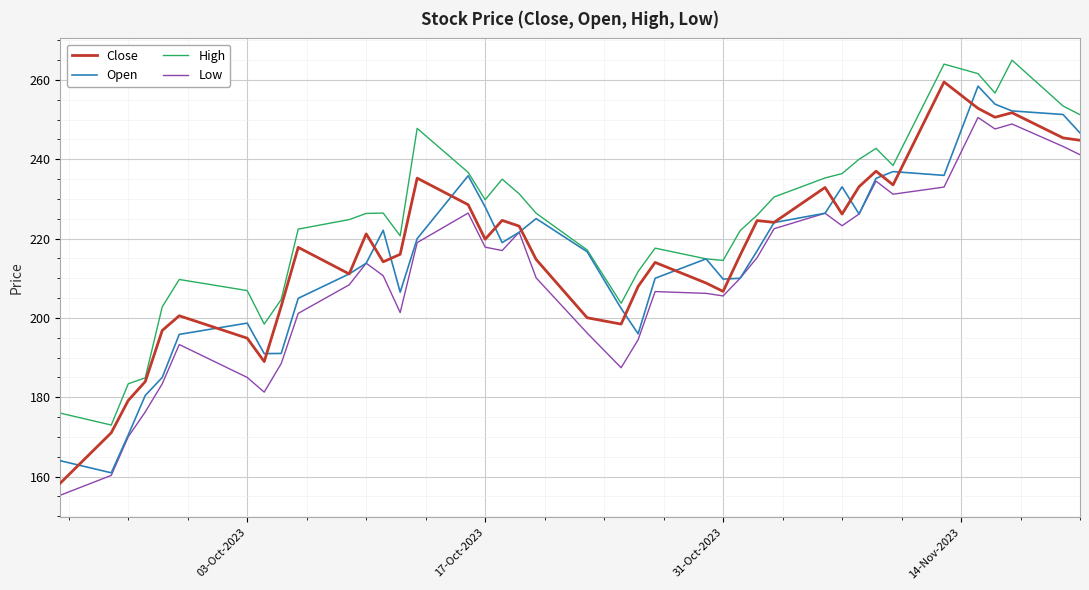

How many interior local peaks does the Open series have?

8